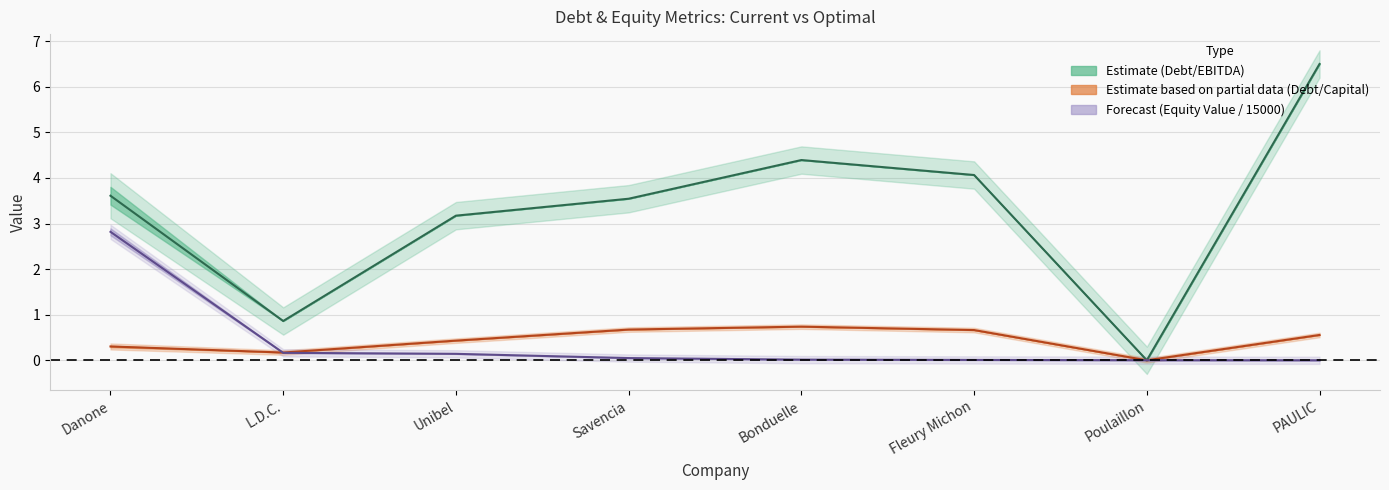

At which category does current_debt_ebitda reach its first local valley?

L.D.C.